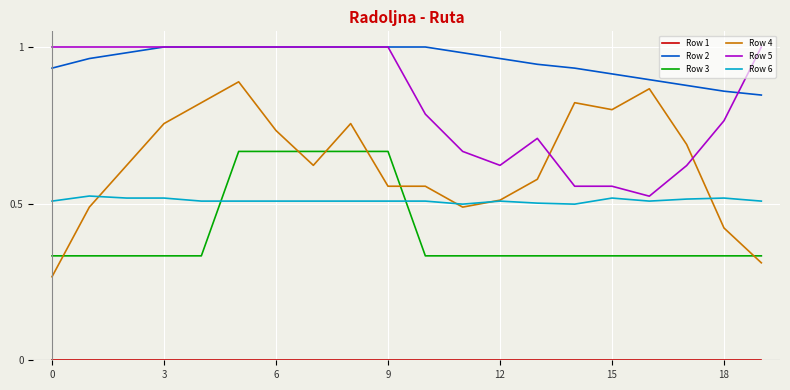

Which series has the largest total across all categories?

Row 2